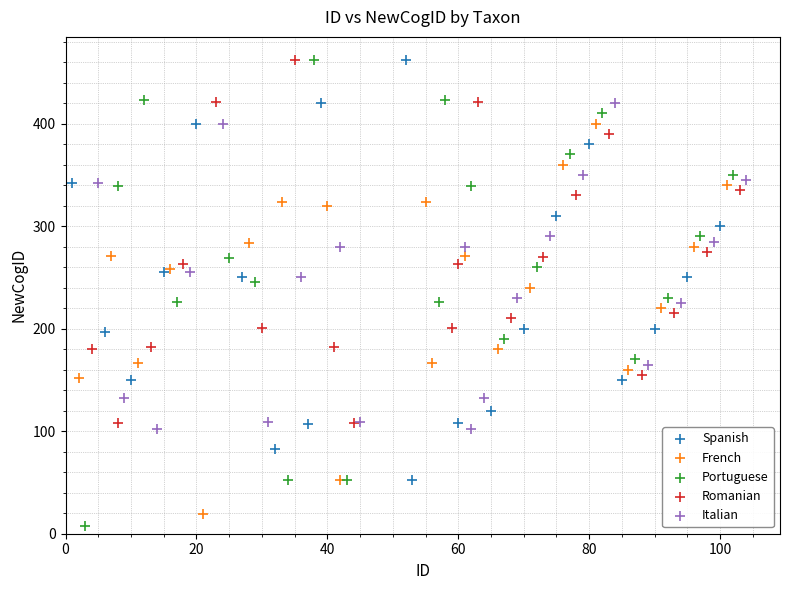

Which series has the largest Y range (max minus min)?

Portuguese